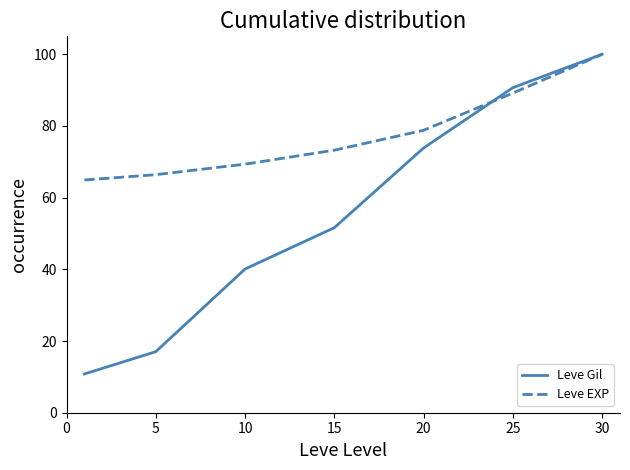

Which series has the largest total across all categories?

Leve EXP